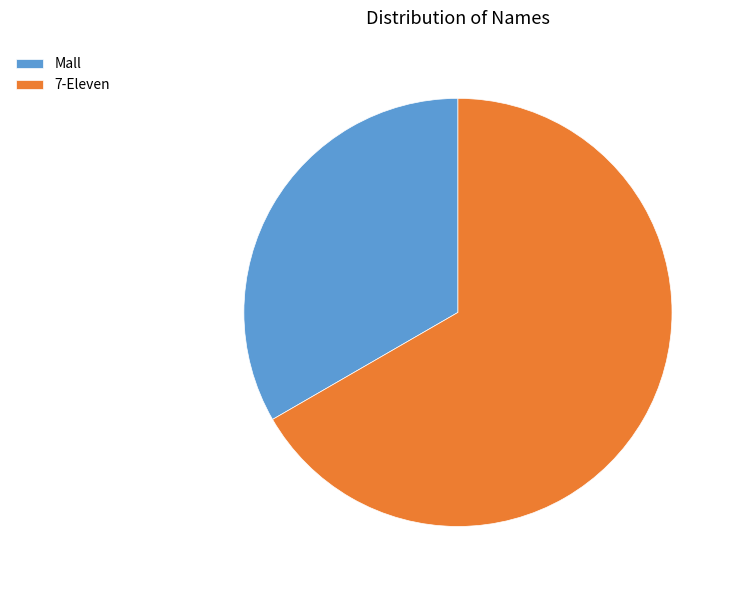

Is there any slice that represents more than half of the pie?

Yes